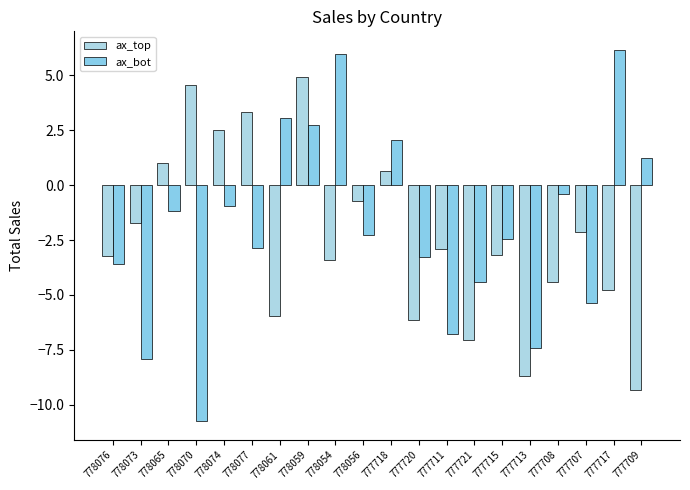

What is the difference between the maximum and minimum values in the ax_top series?

14.2